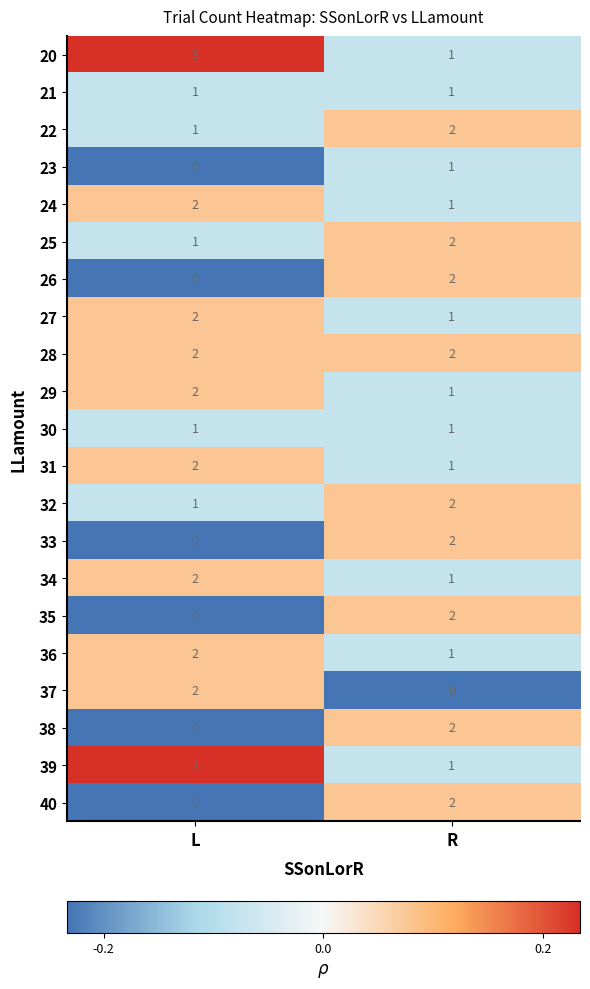

At which category is the sum across all series the highest?

R